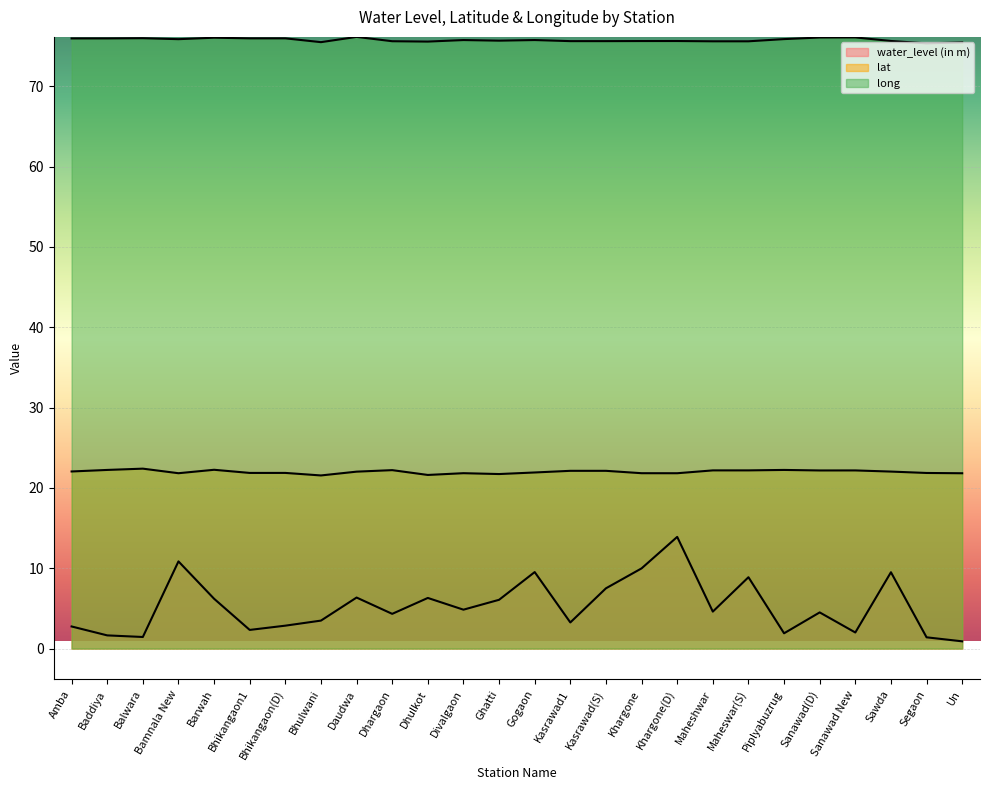

Is the value of lat at Bhikangaon1 greater than the value of water_level (in m) at Baddiya?

Yes